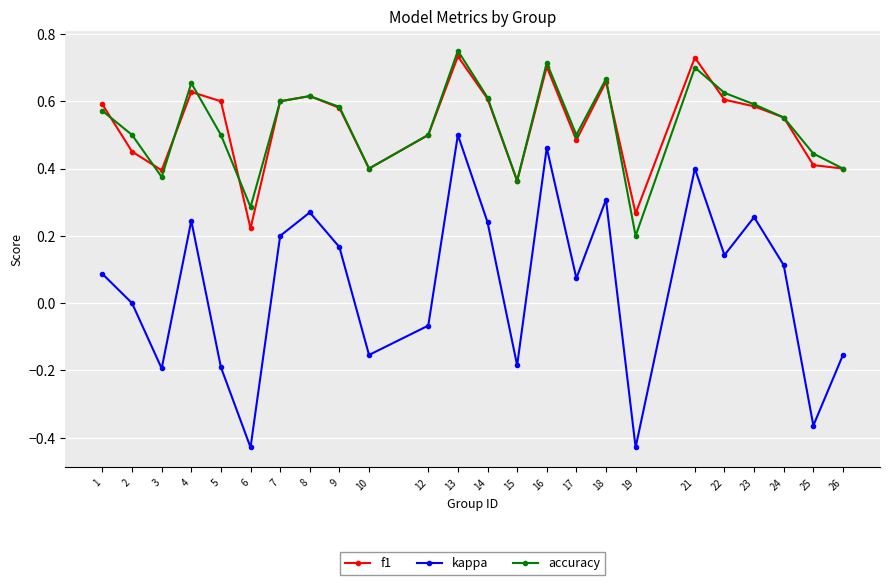

True or false: f1 and kappa intersect in this chart.

False